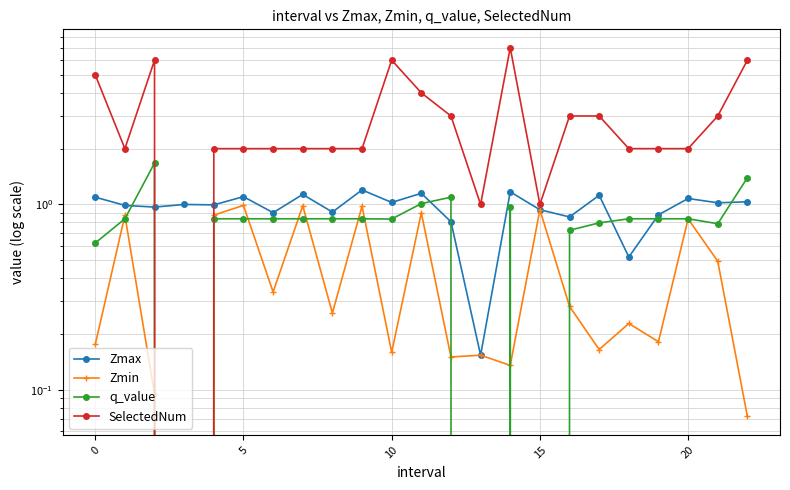

Is this an area chart (filled region under the line)?

No